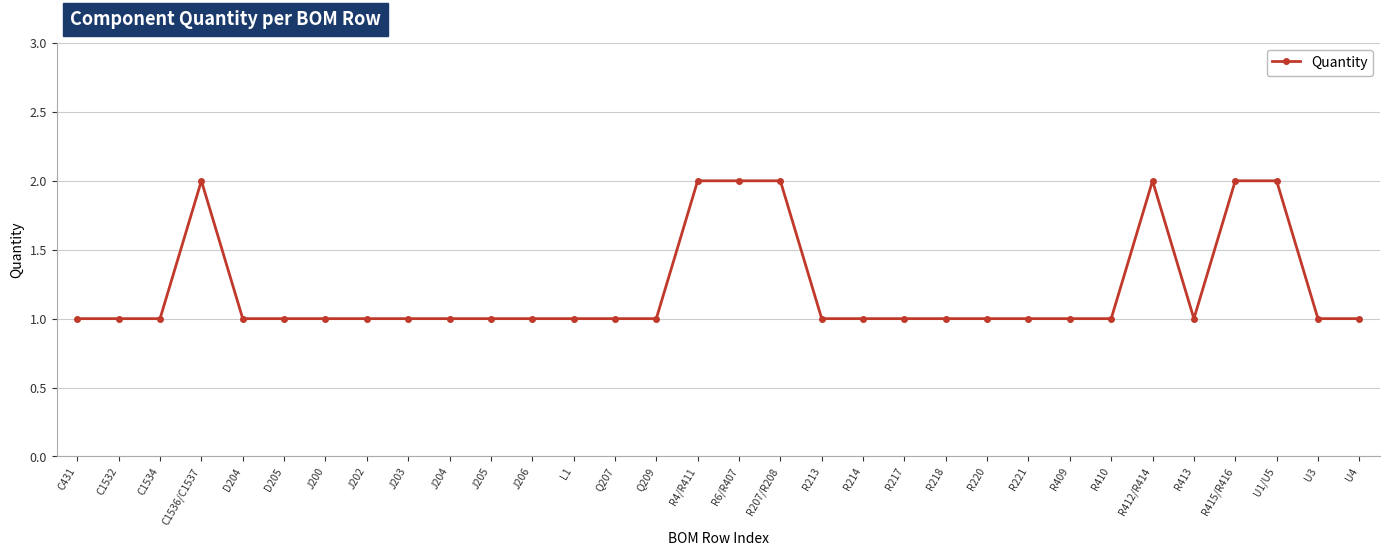

True or false: the data has more than 1 interior local peaks.

True